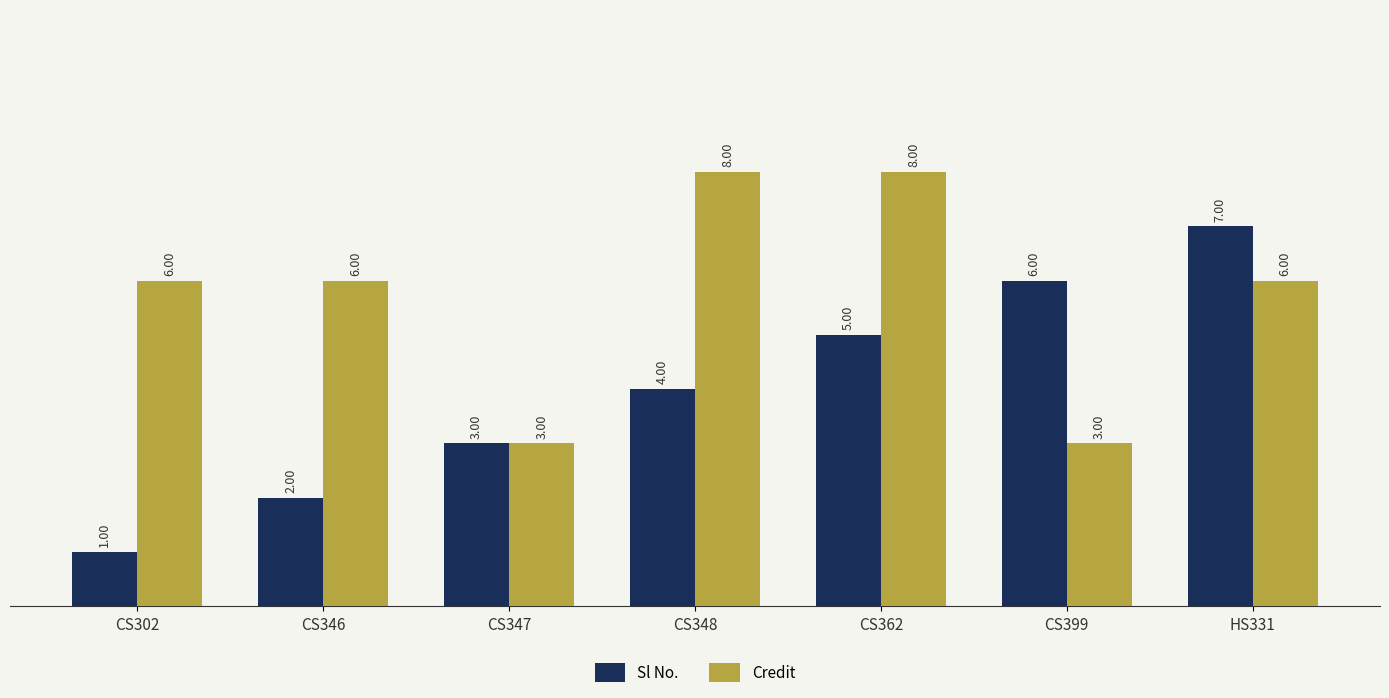

What is the highest value of the Sl No. series?

7